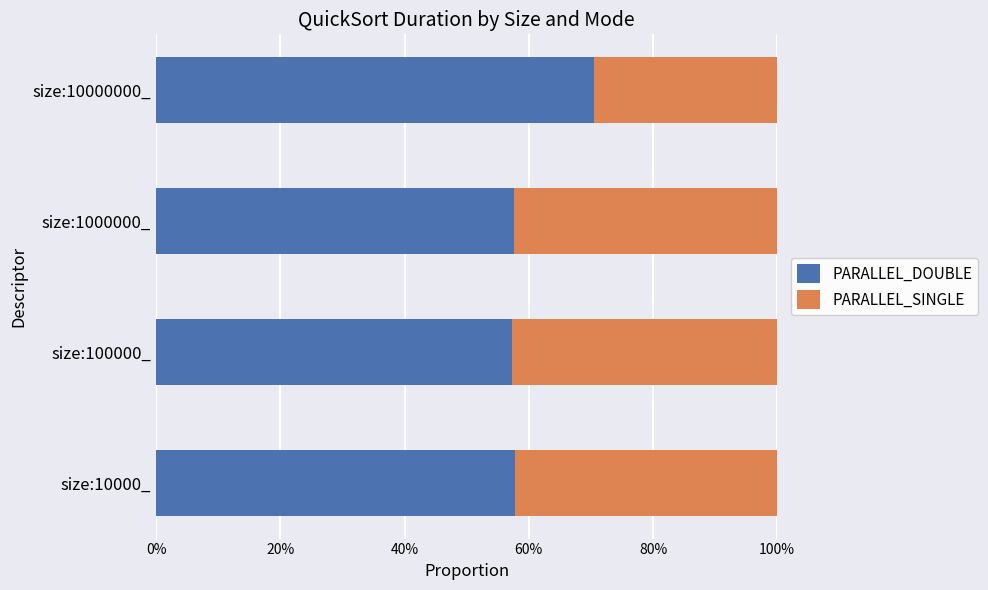

What are all the series names shown in the legend?

PARALLEL_DOUBLE, PARALLEL_SINGLE